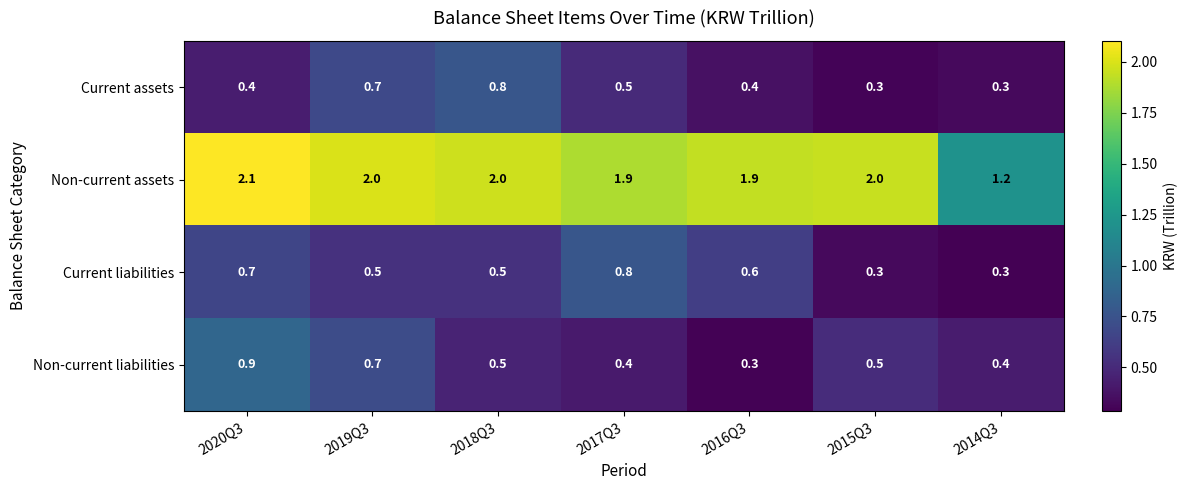

True or false: Non-current assets has a value of 0.7 at 2020Q3.

False